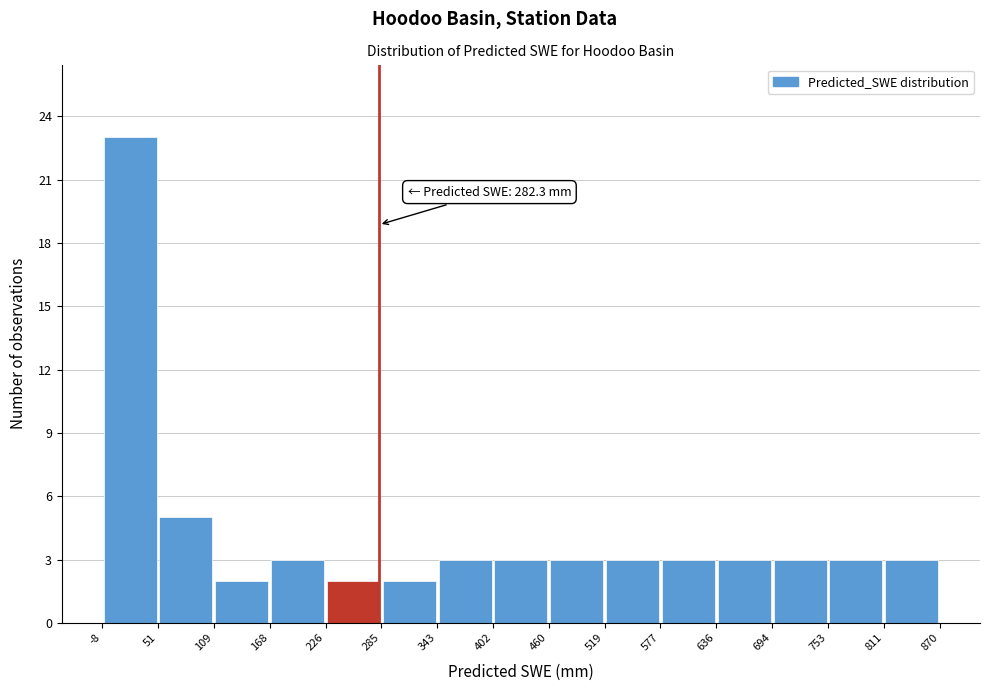

Over which range of the x-axis is the bar tallest?

-8 to 51